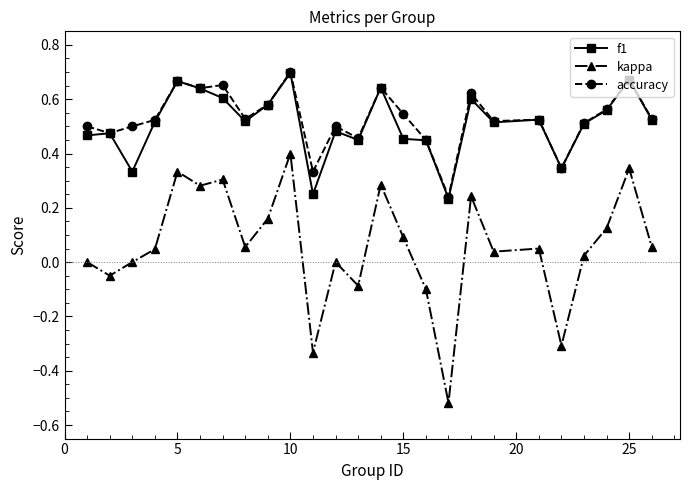

True or false: kappa and accuracy intersect in this chart.

False